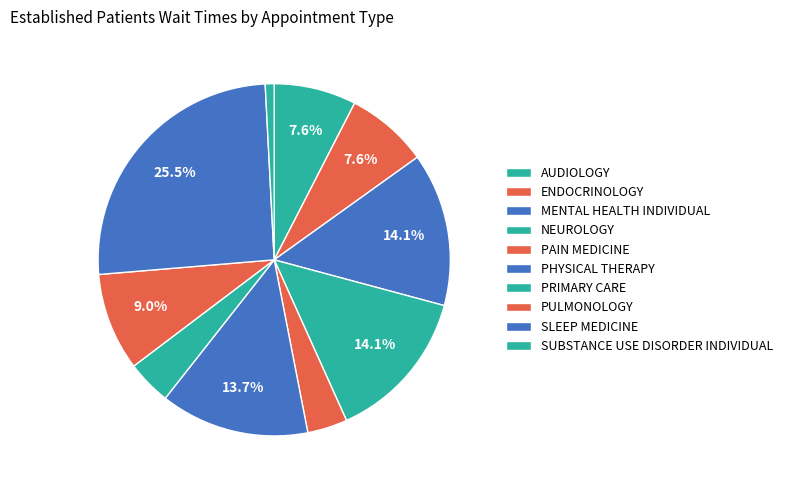

To the nearest percent, what portion does SLEEP MEDICINE represent?

26%